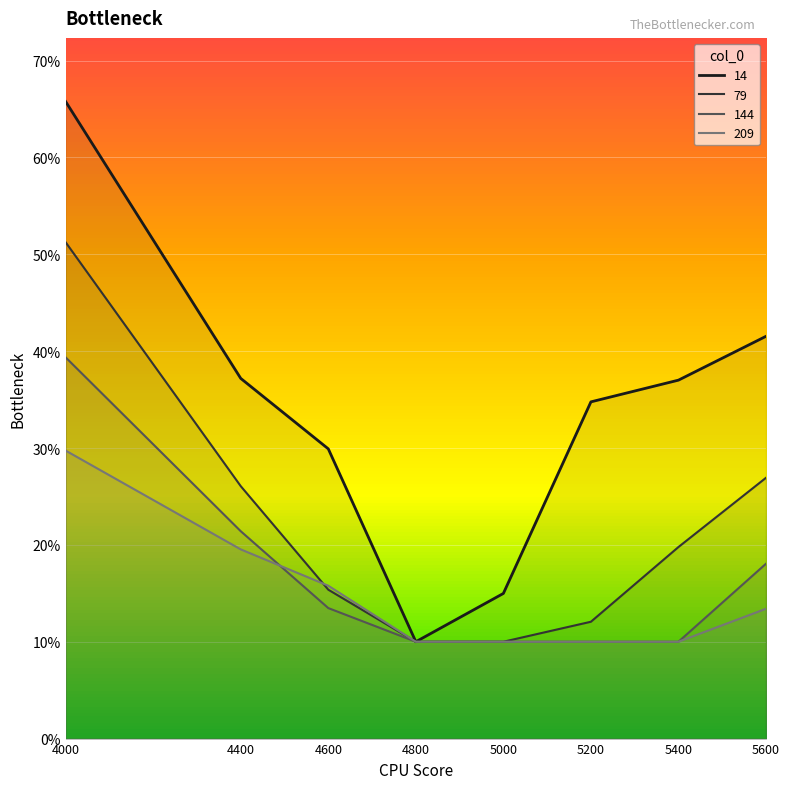

What is the value of the 209 point at the 5th from the left?

0.1